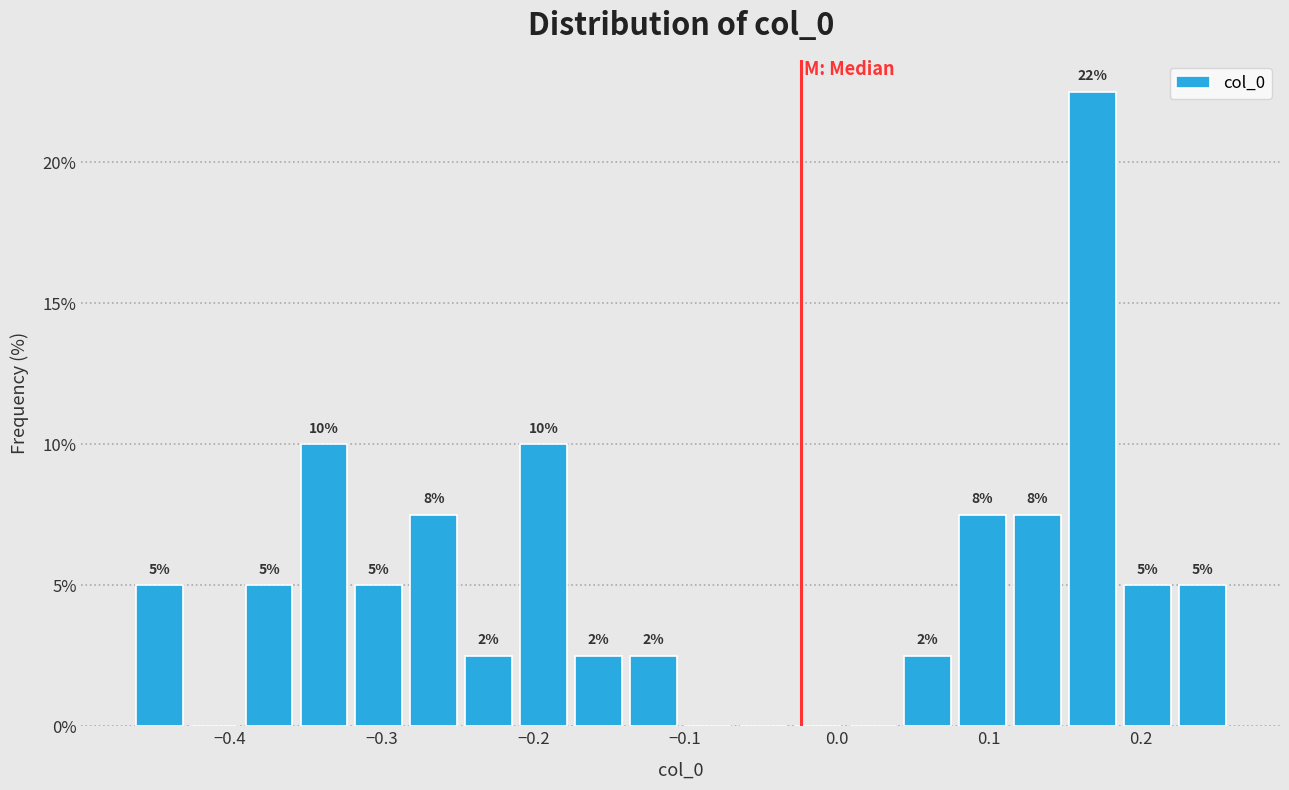

Around what value on the x-axis is the tallest bar? Give the approximate position of its centre, as read against the axis.

0.17